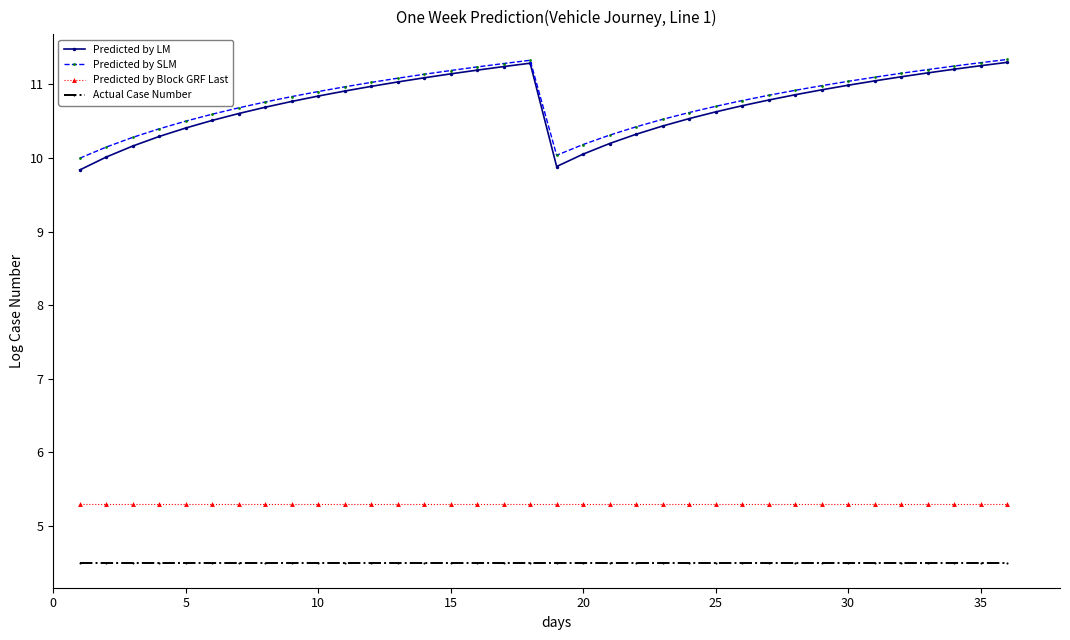

How many categories are shown in the chart?

36